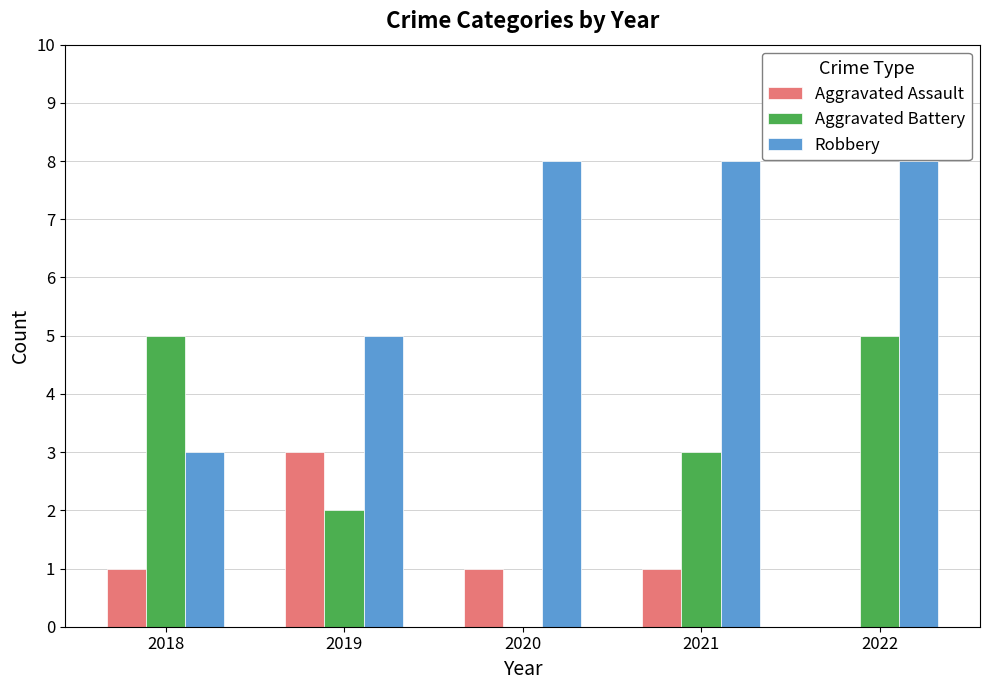

What is the greatest value displayed?

8